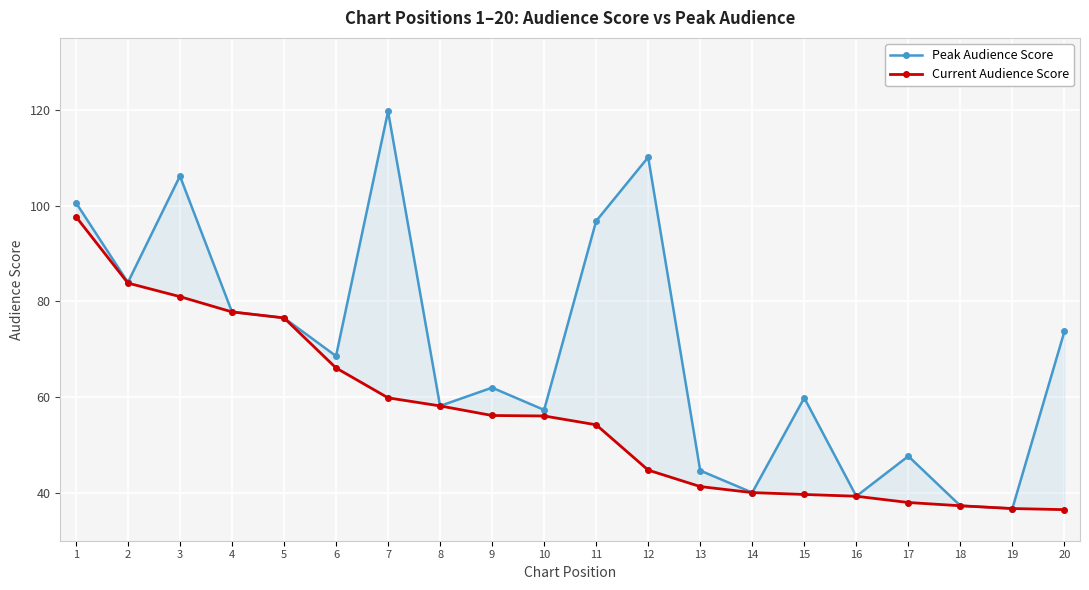

In Peak Audience Score, how many points are higher than both neighbors (excluding endpoints)?

6